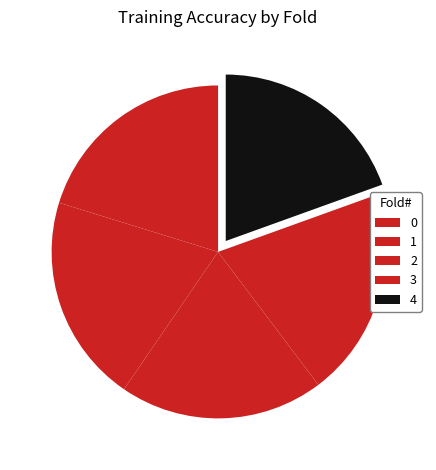

How many segments does this pie chart have?

5